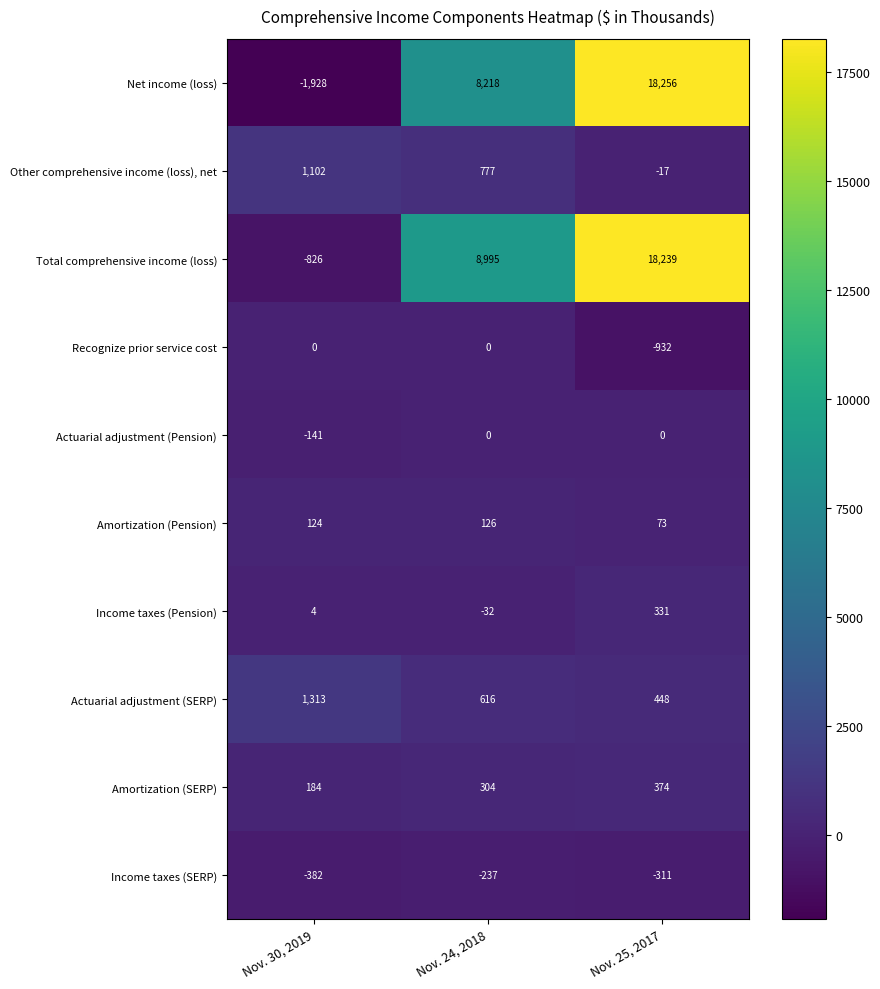

At which label does Net income (loss) reach its minimum?

Nov. 30, 2019